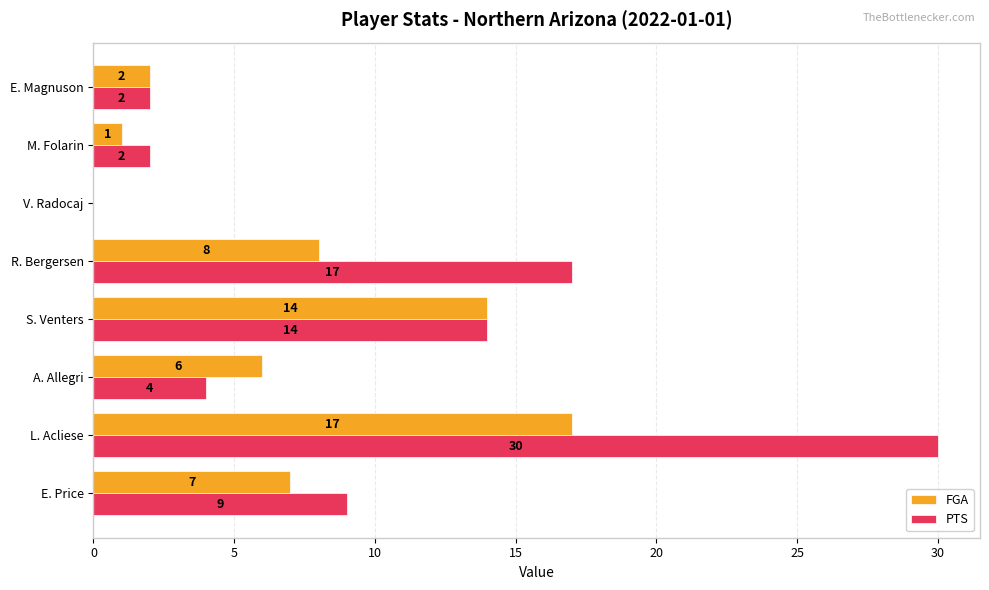

How many data points does each series have?

8